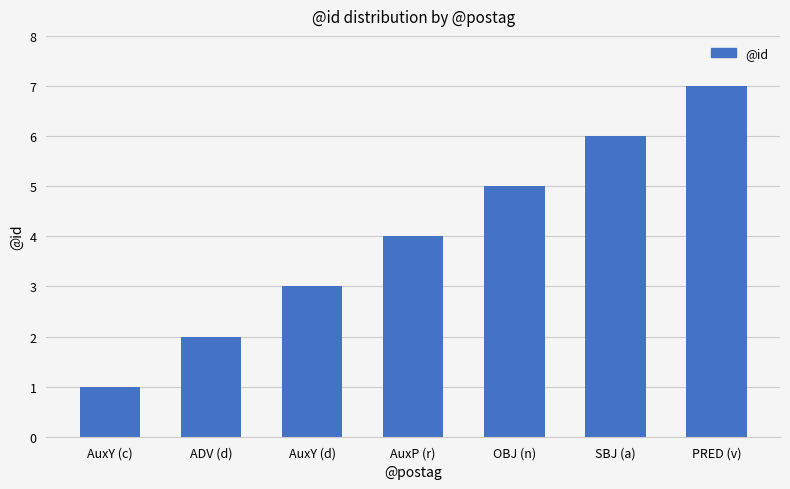

What is the difference between the values at OBJ (n) and SBJ (a)?

1